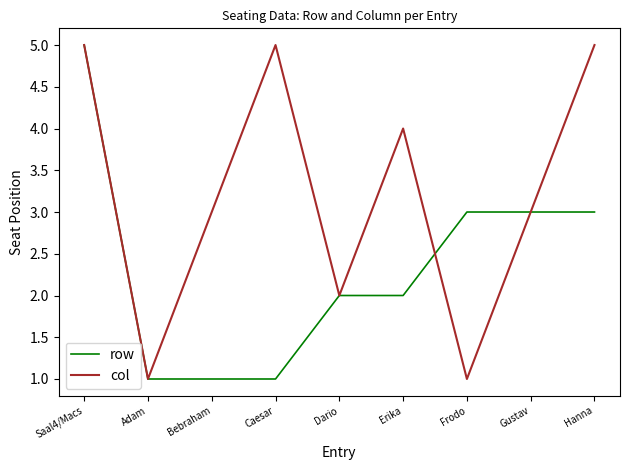

In col, how many points are lower than both neighbors (excluding endpoints)?

3